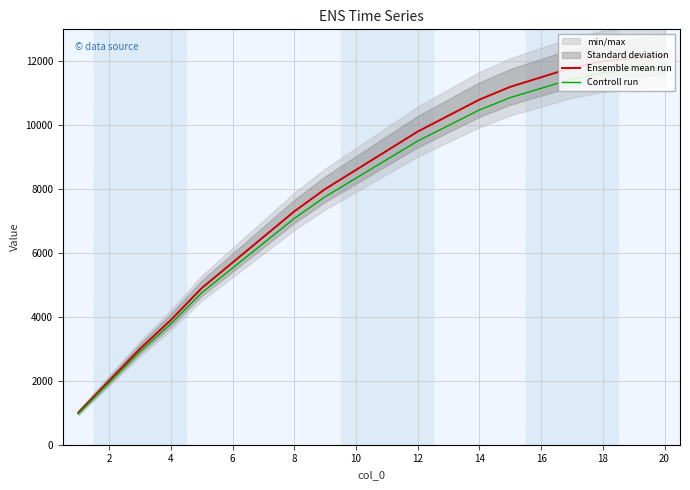

What is the lowest value of the Ensemble mean run series?

1000